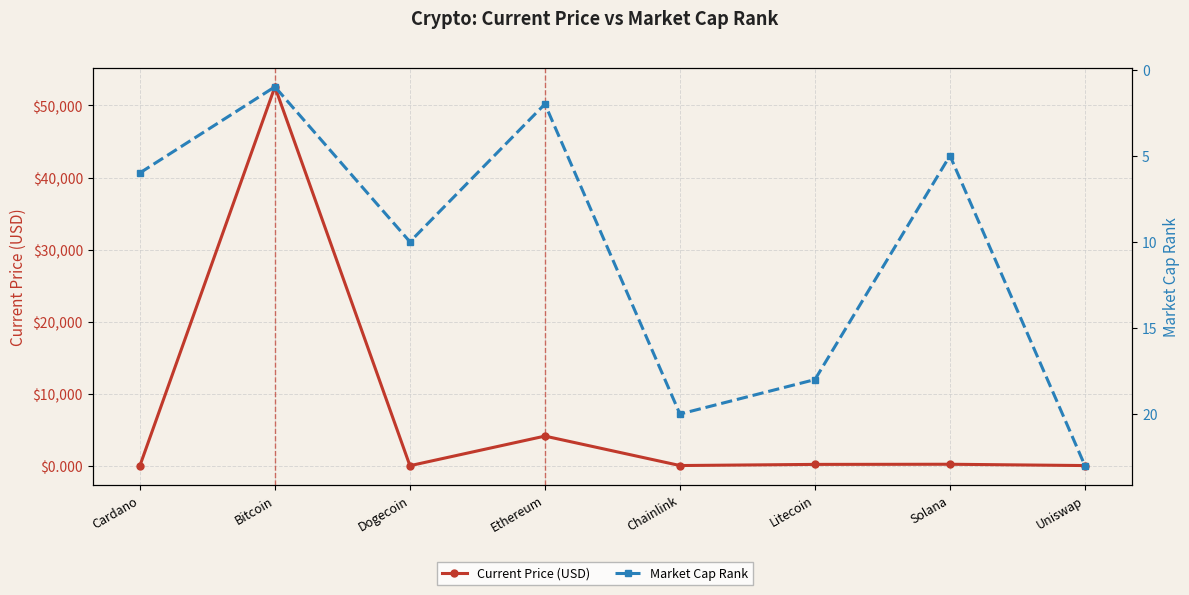

Rank the categories by Current Price (USD) value from highest to lowest.

Bitcoin, Ethereum, Solana, Litecoin, Chainlink, Uniswap, Cardano, Dogecoin